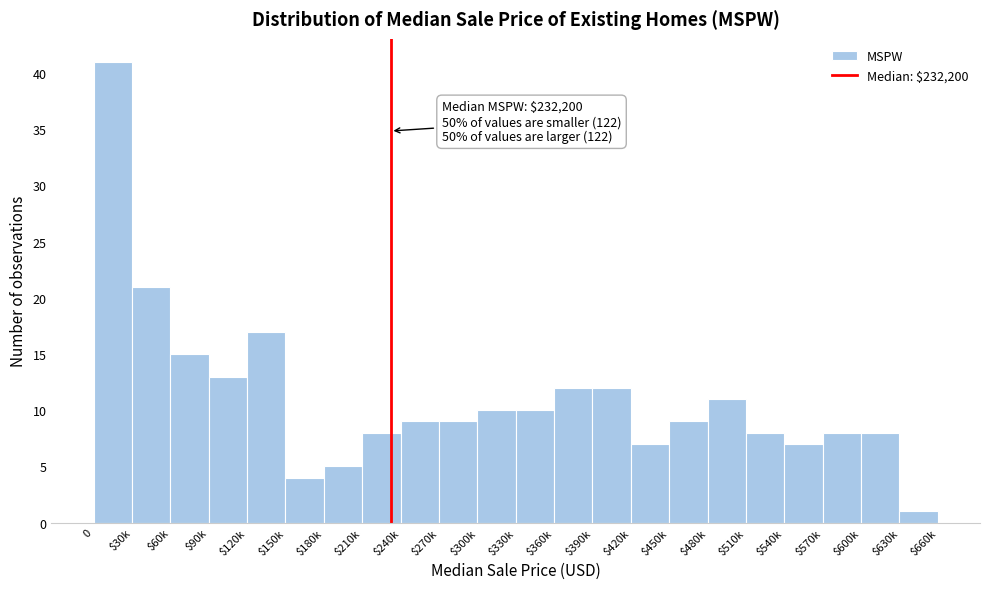

Reading left to right, list all the values displayed in this chart.

41	21	15	13	17	4	5	8	9	9	10	10	12	12	7	9	11	8	7	8	8	1